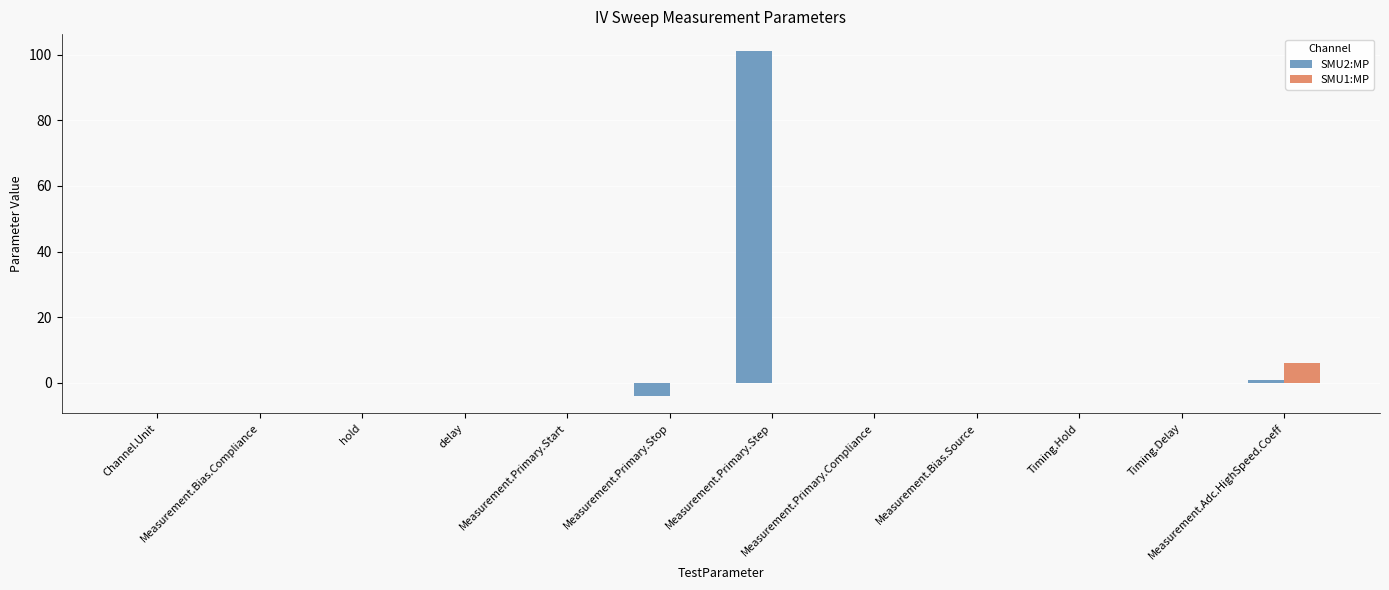

What is the spread (max minus min) of values at Measurement.Adc.HighSpeed.Coeff?

5.0